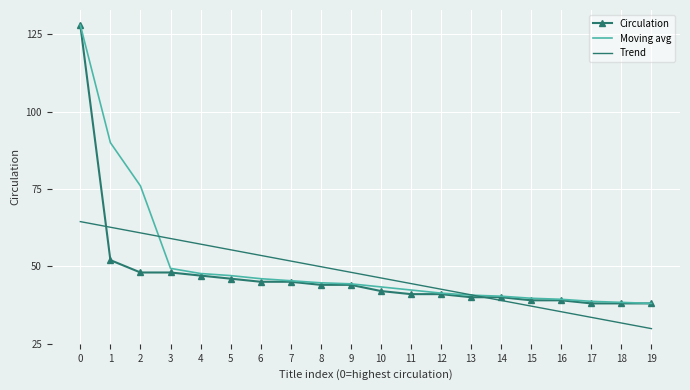

True or false: Trend and Moving avg intersect in this chart.

True